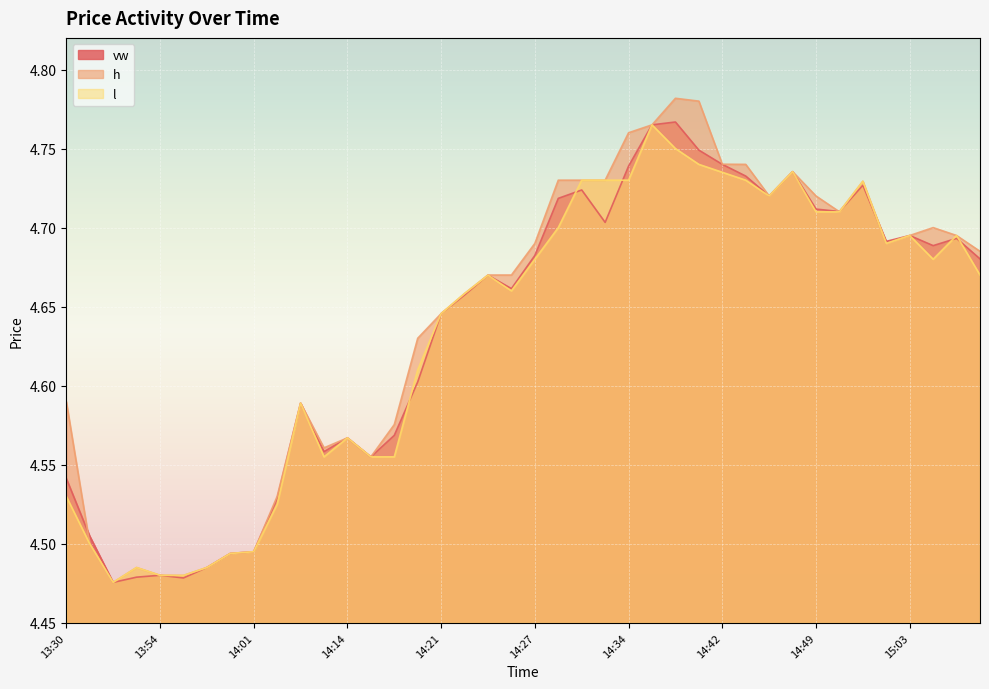

How many lines are shown in the chart?

3